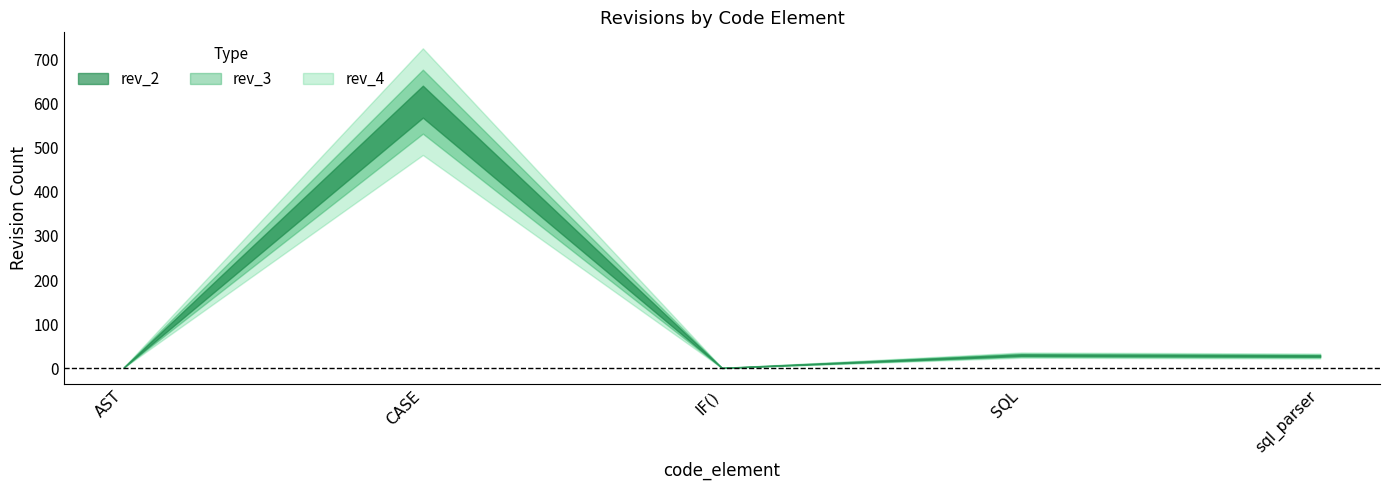

True or false: rev_4 and rev_2 intersect in this chart.

False